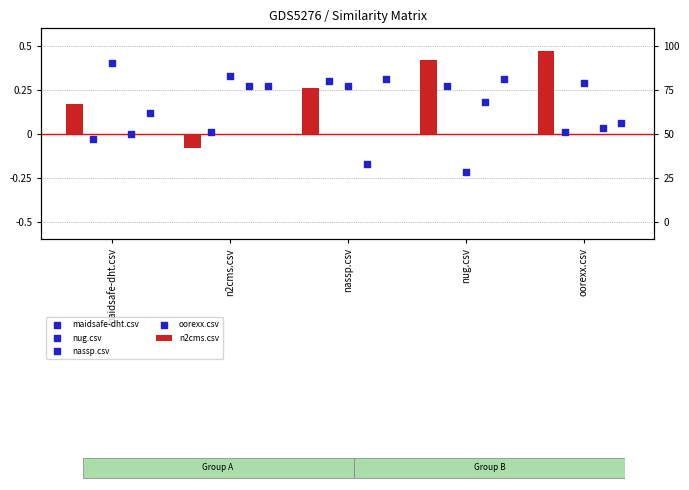

At how many categories does at least one series exceed 0?

5